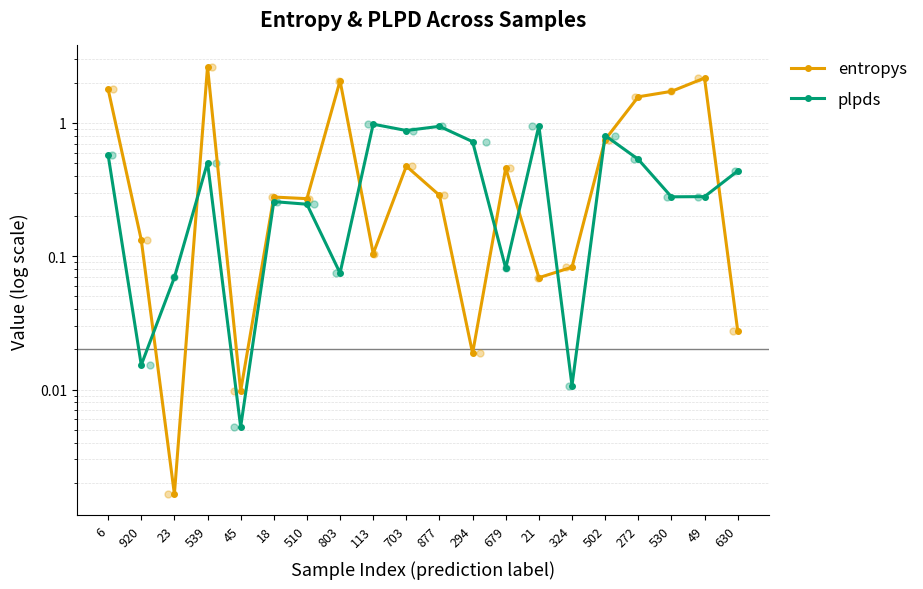

Which series contains the highest Y value?

entropys